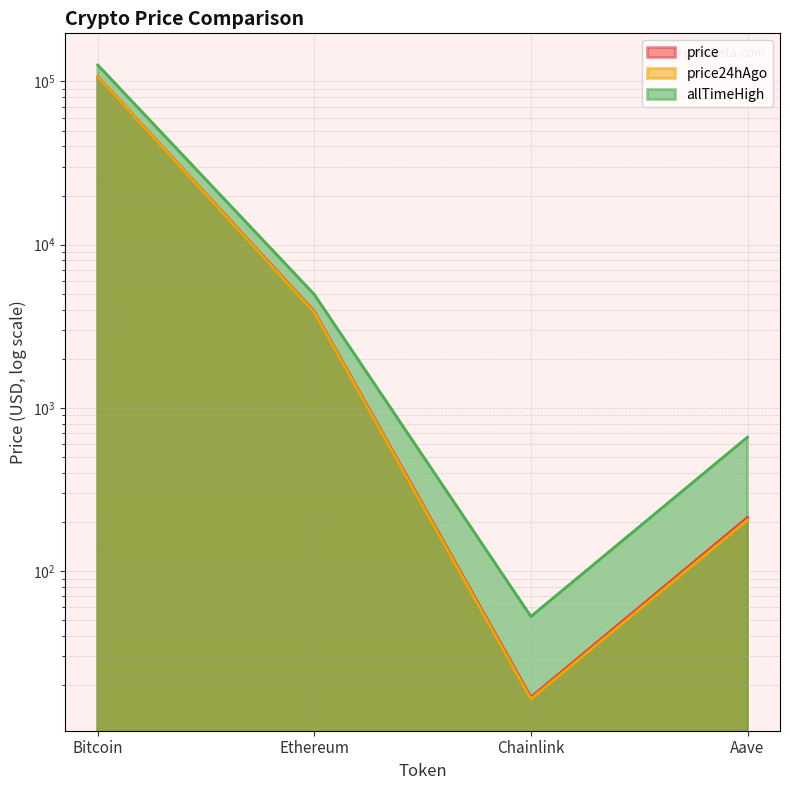

What is the approximate value of price24hAgo at Ethereum?

3841.6